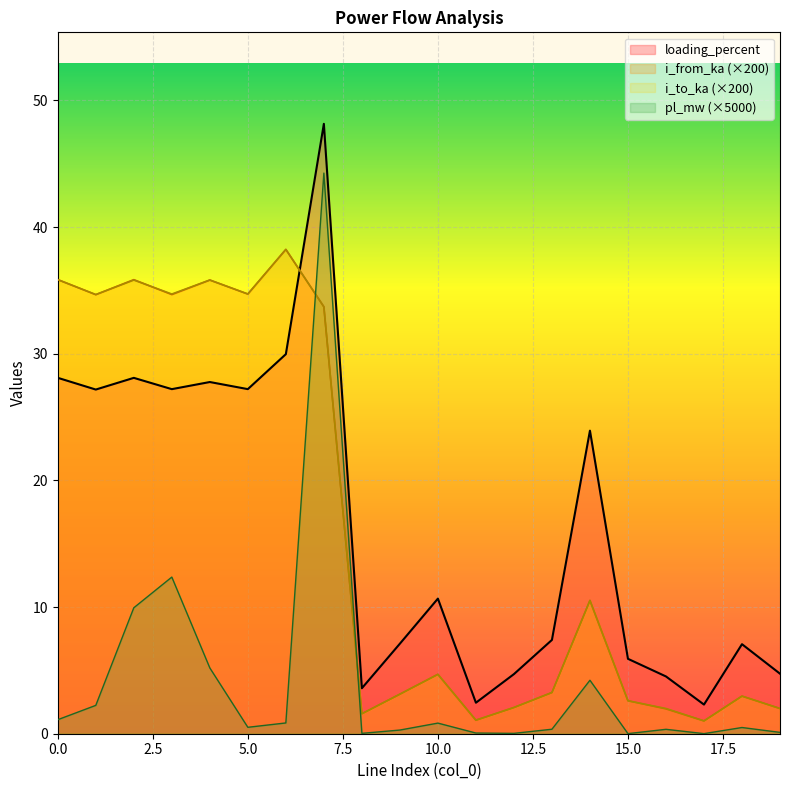

What is the sum of all pl_mw values?

83.2